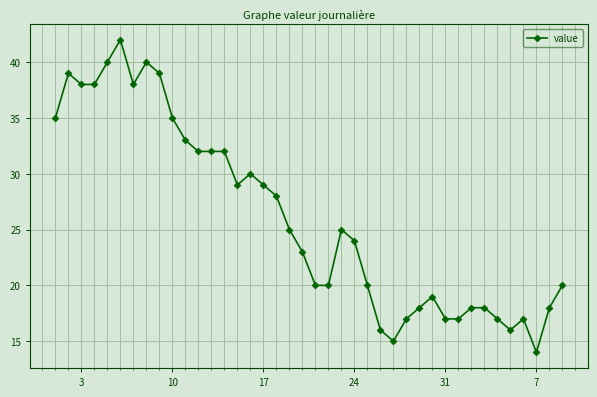

What is the maximum value shown in the chart?

42